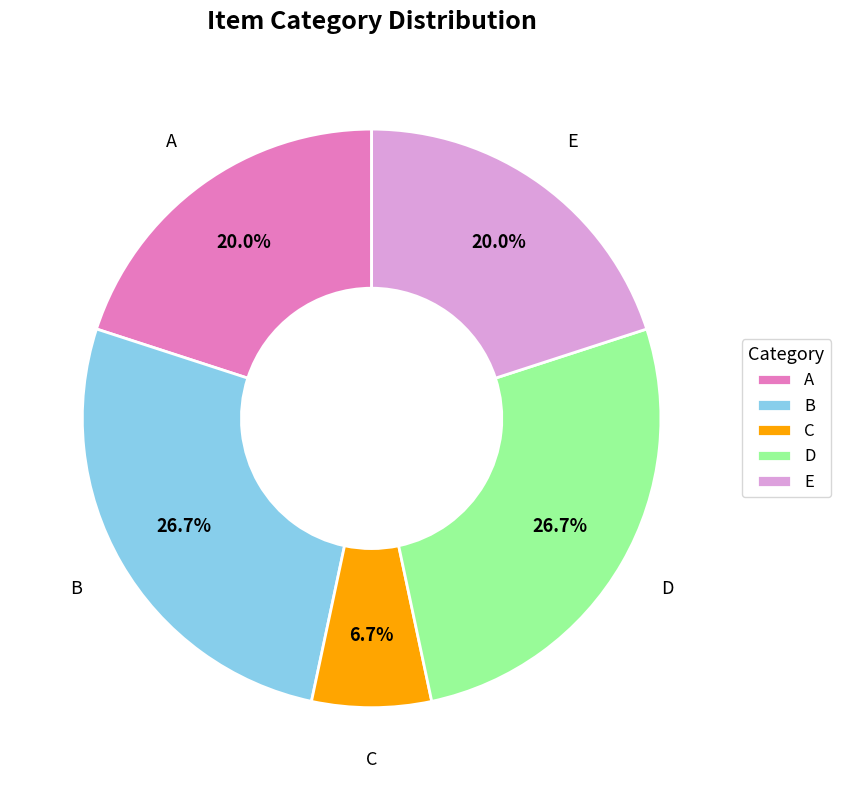

What percentage is NOT represented by B?

73.3%